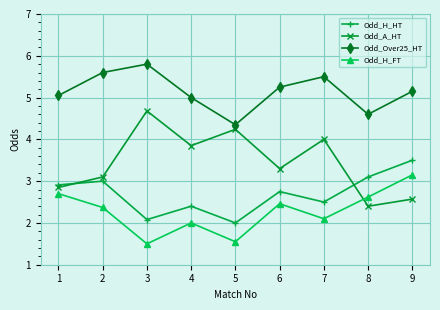

Which category has the lowest value in the Odd_H_HT series?

5